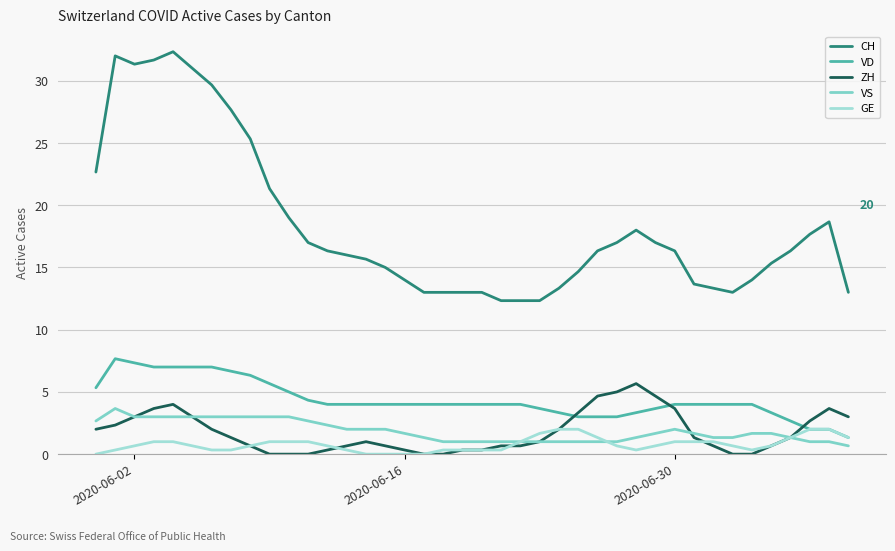

Which series has the largest range (max minus min)?

CH